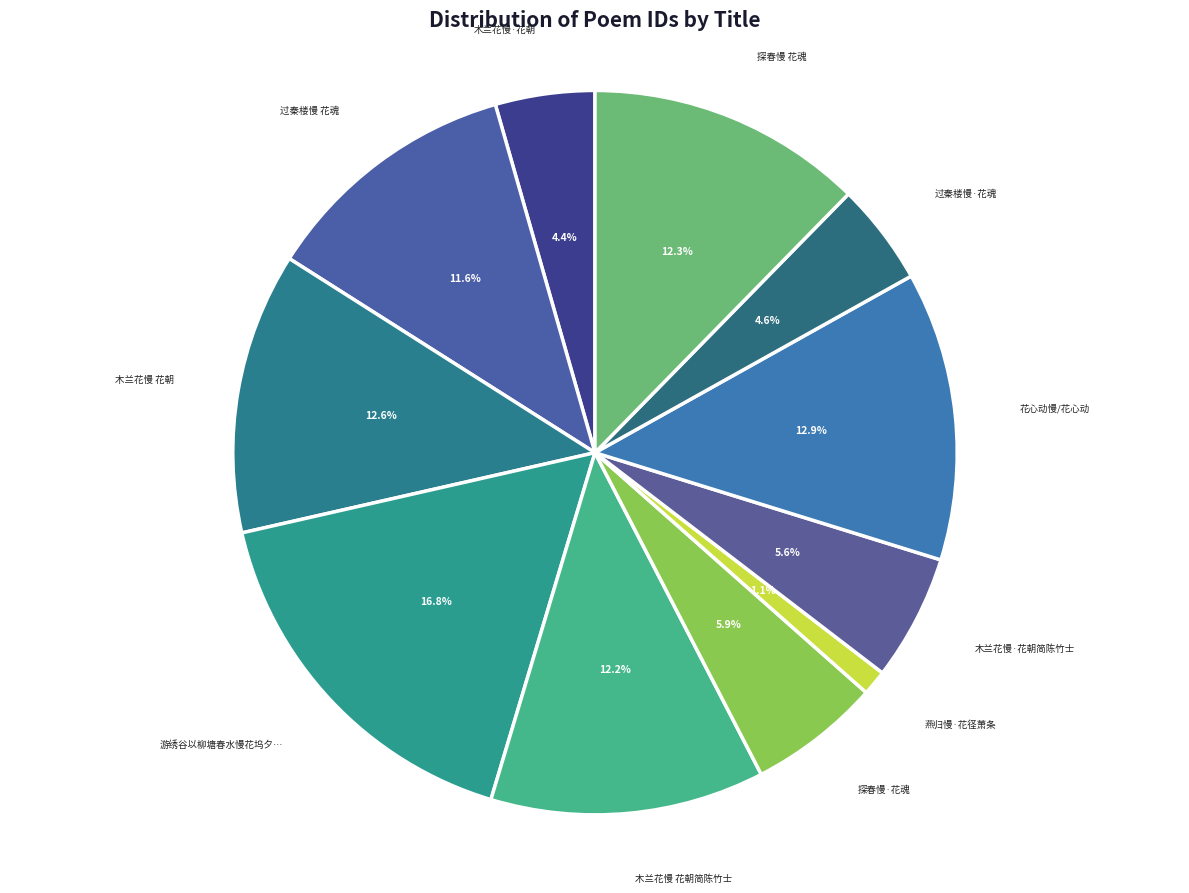

Is there a majority slice in this chart?

No